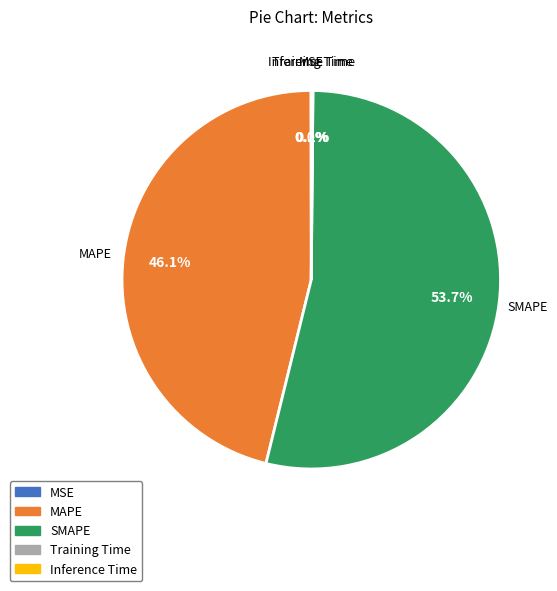

Which has a higher value, MAPE or SMAPE?

SMAPE